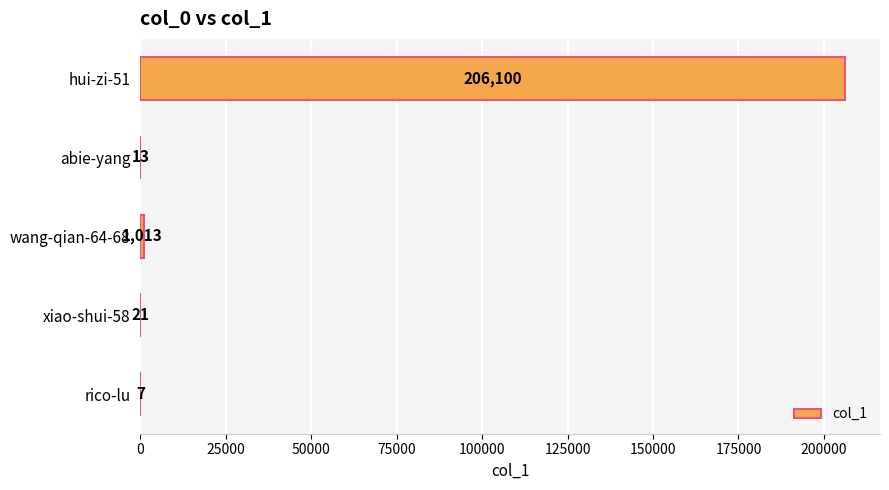

What is the sum of the values at hui-zi-51 and rico-lu?

206107